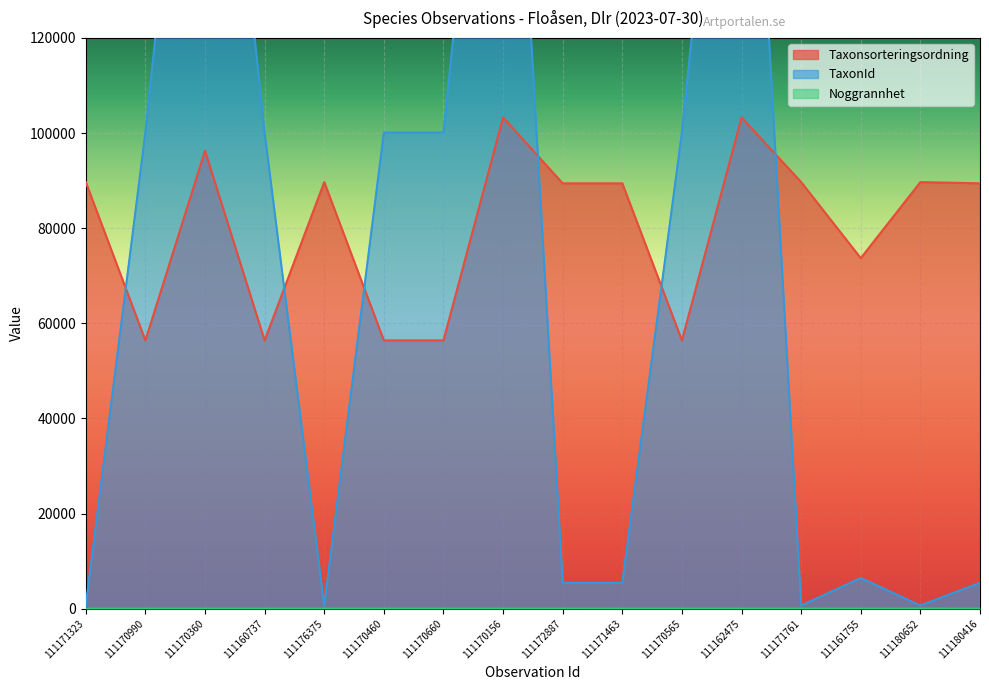

In Noggrannhet, how many points are higher than both neighbors (excluding endpoints)?

1